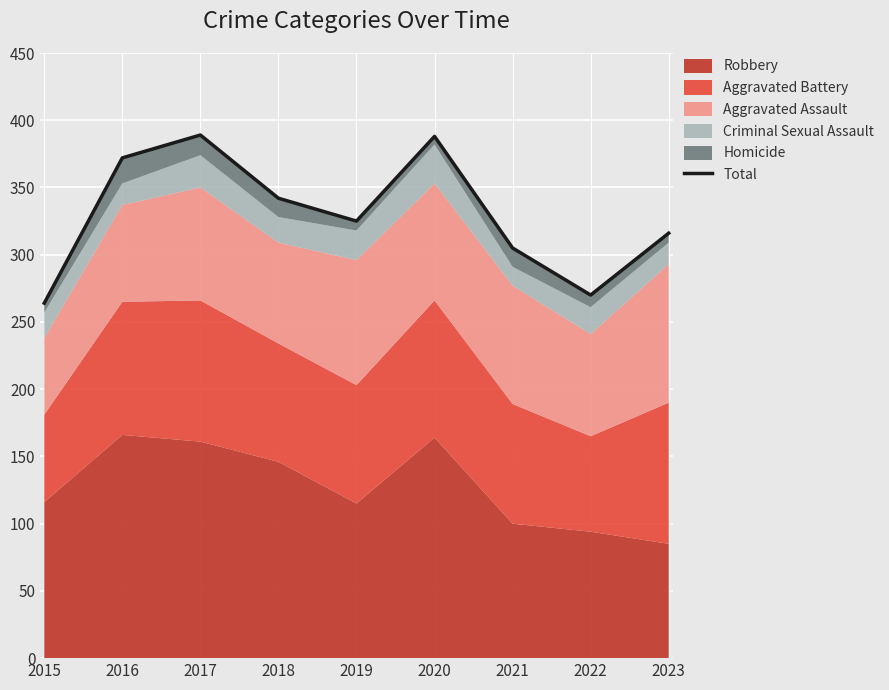

Where is the first local maximum?

2017